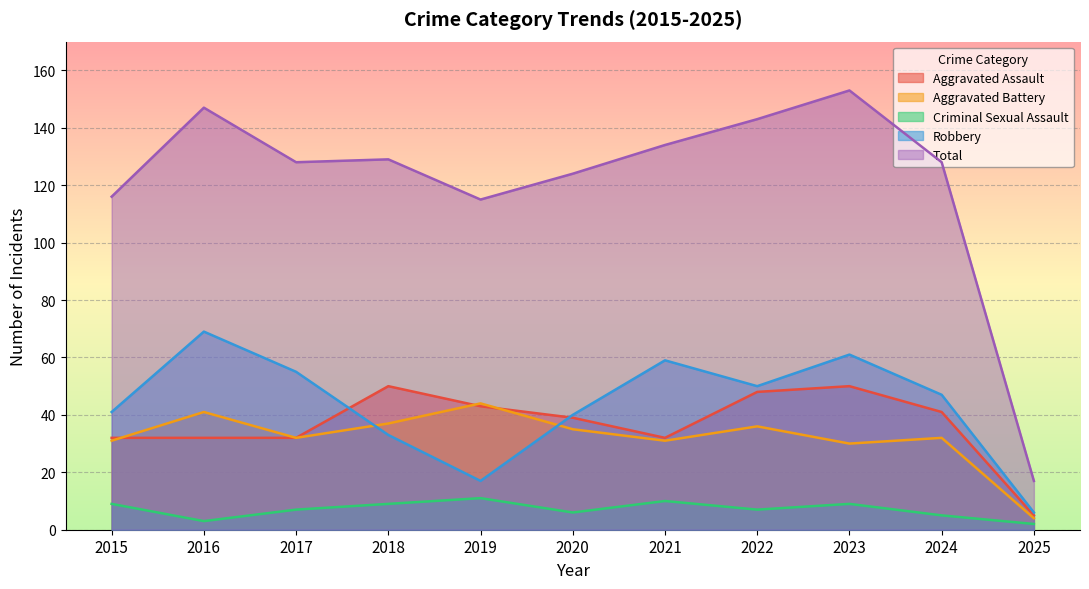

True or false: Aggravated Battery has a value of 37 at 2018.

True